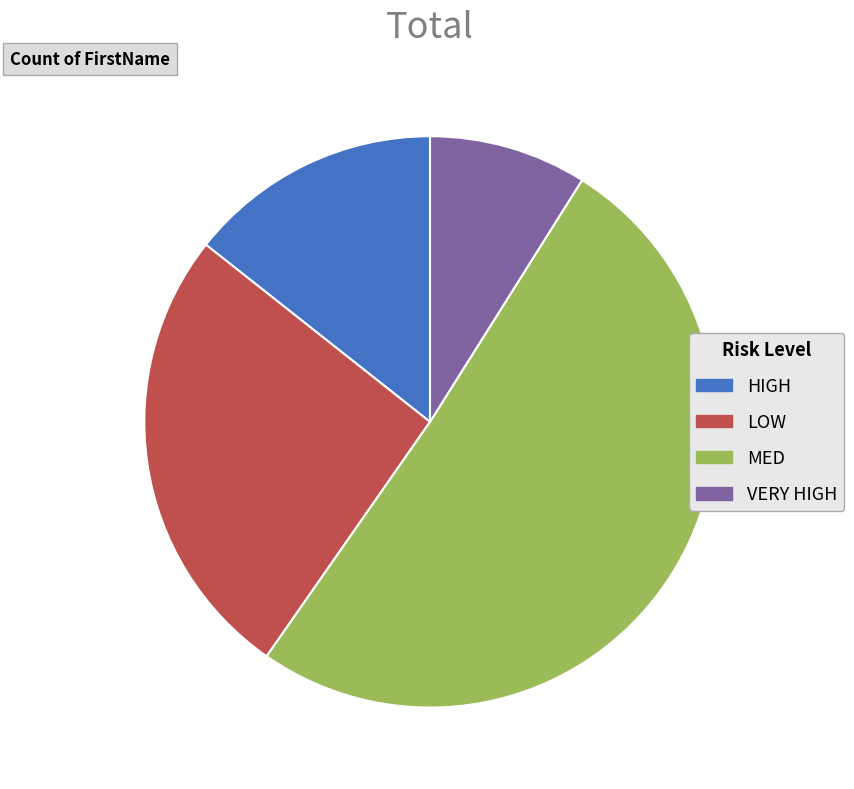

Does VERY HIGH represent more than half of the total?

No